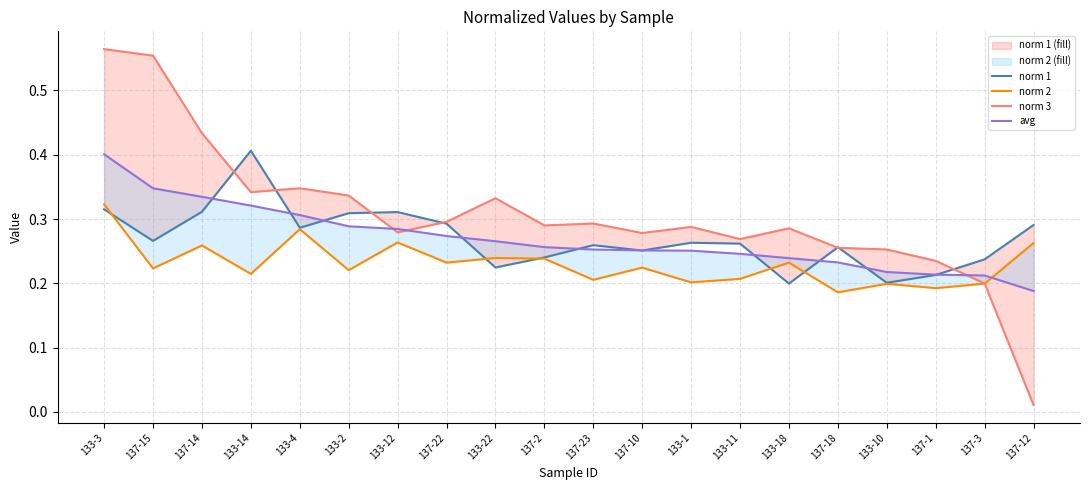

How many data points does each series have?

20